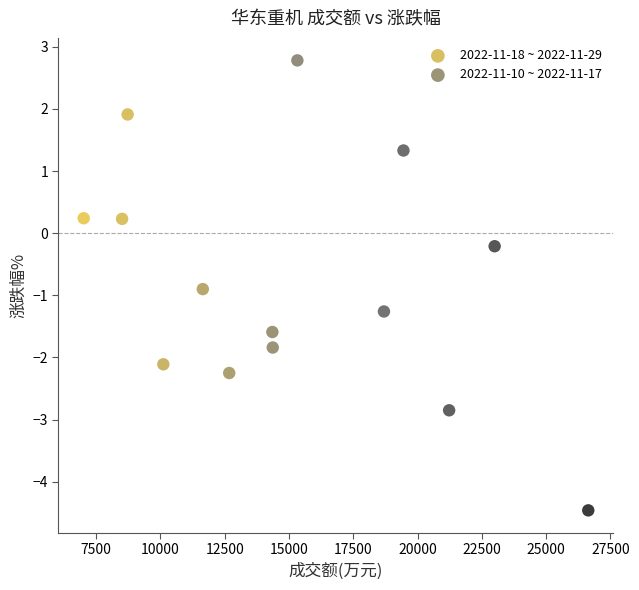

Which series reaches the minimum Y coordinate?

2022-11-10 ~ 2022-11-17